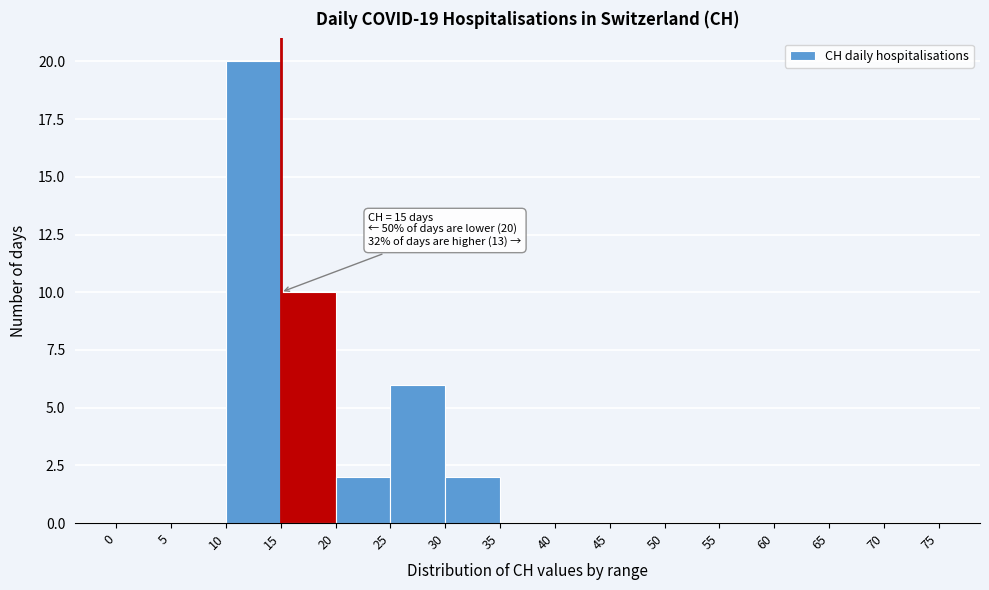

Which range on the x-axis has the tallest bar?

10 to 15